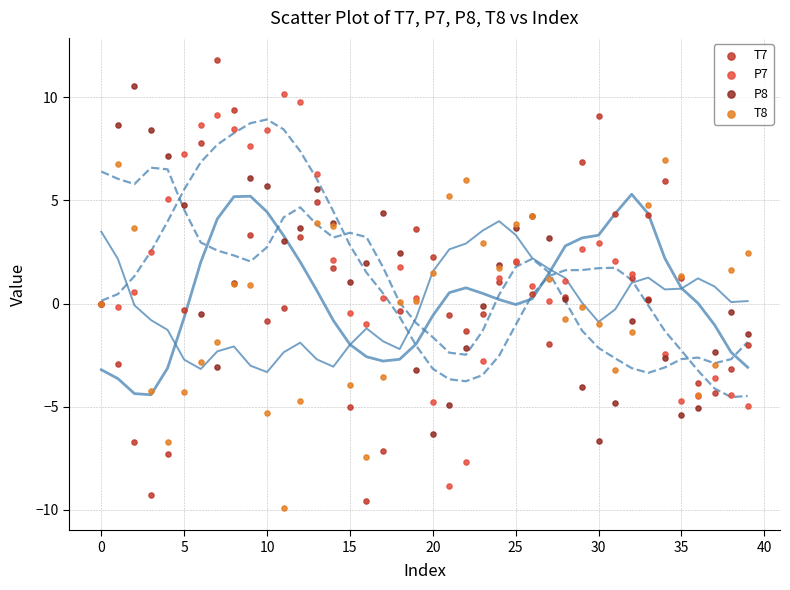

Which series reaches the maximum Y coordinate?

T7